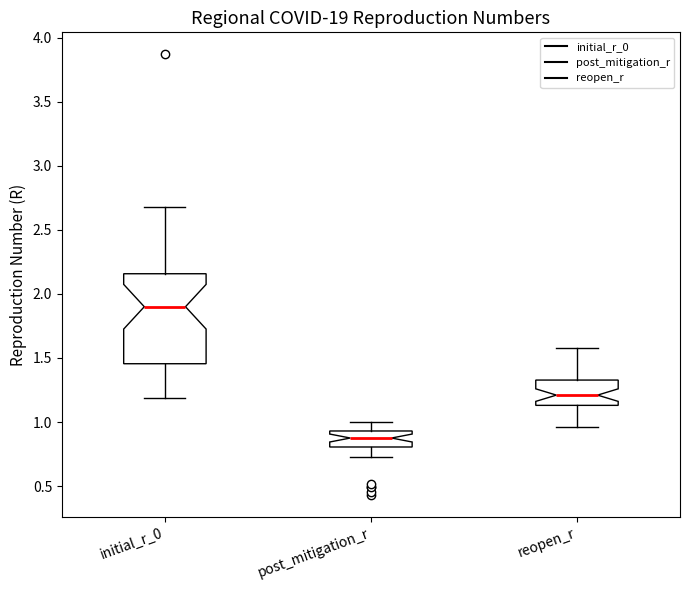

Where is the upper edge of the box for post_mitigation_r on the y-axis? The values are not printed on the chart, so give them approximately, as read against the axis.

0.95